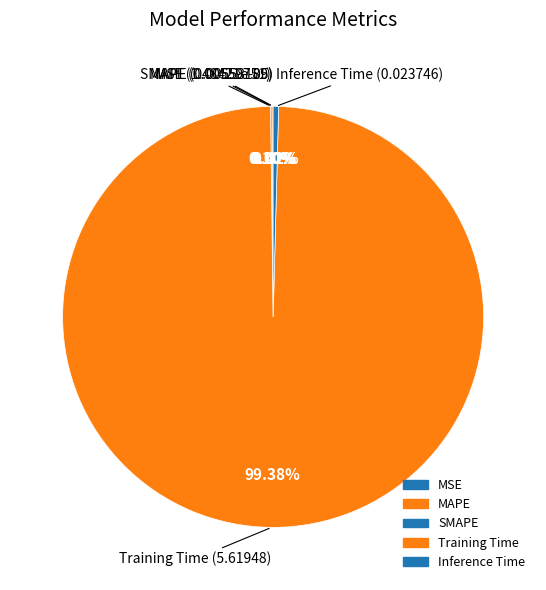

Do MAPE and MSE together represent more than half of the pie?

No